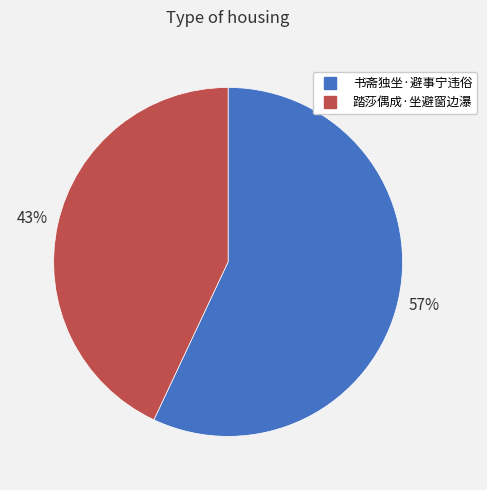

Which category has the biggest portion of the pie?

书斋独坐·避事宁违俗